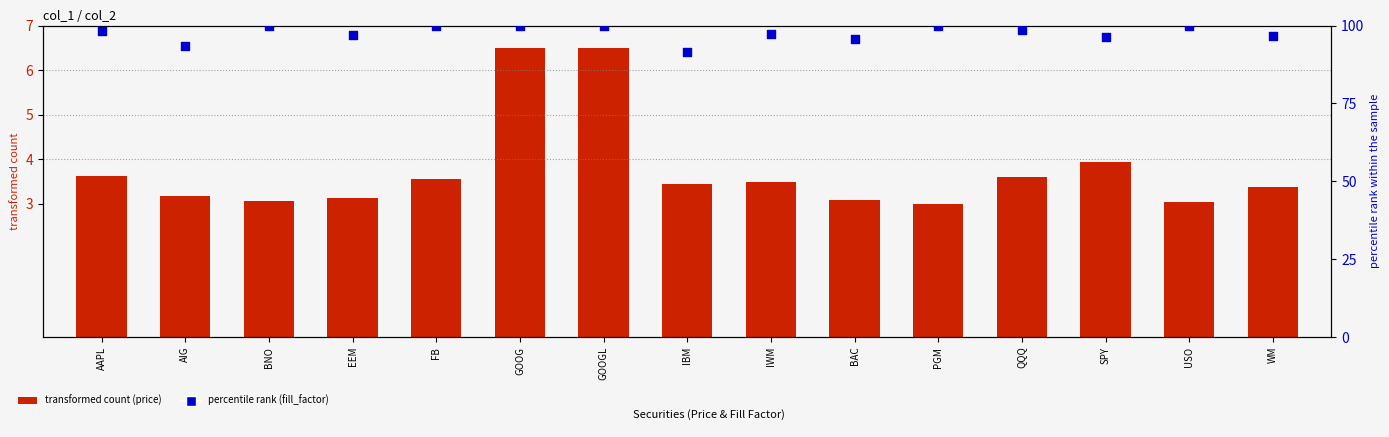

What is the total value across all series at PGM?

103.0